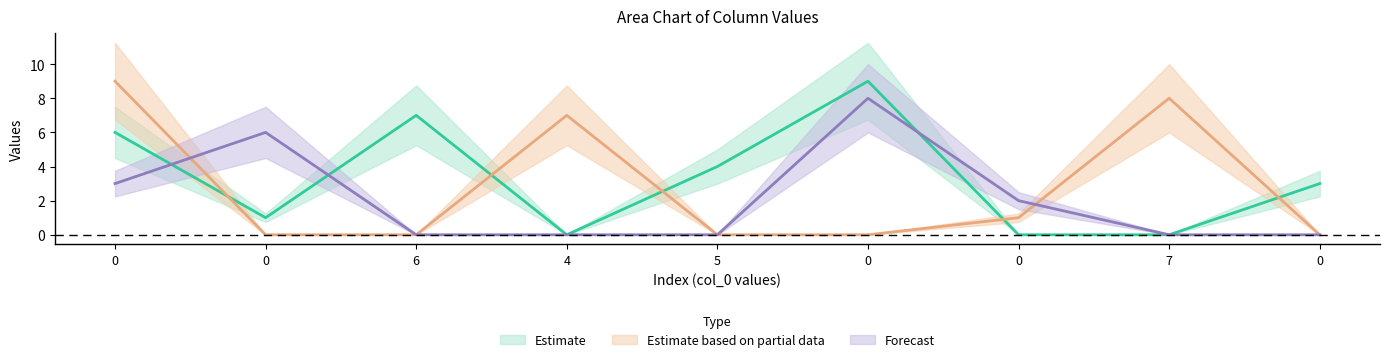

Is it true that col_8 equals 6 at 4?

False